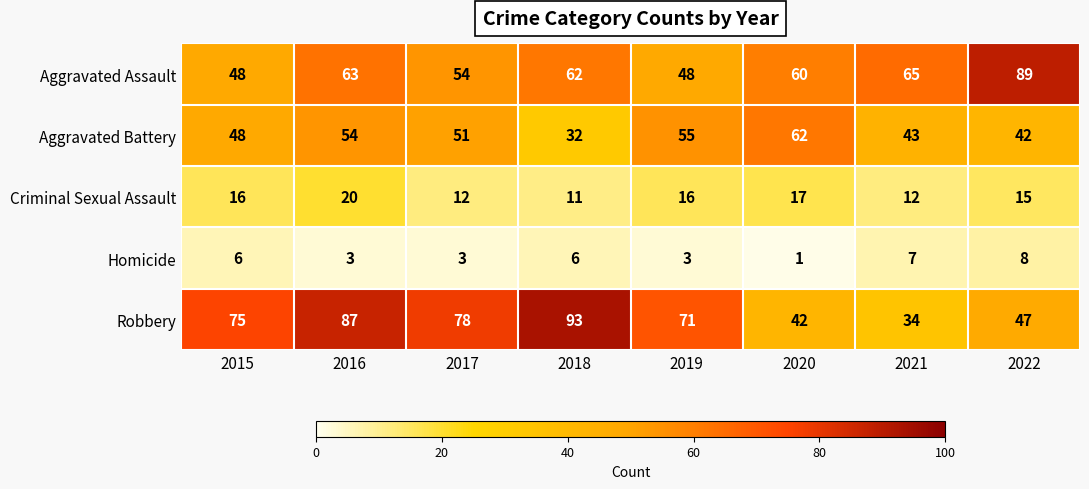

What is the sum of the Criminal Sexual Assault values at 2019 and 2015?

32